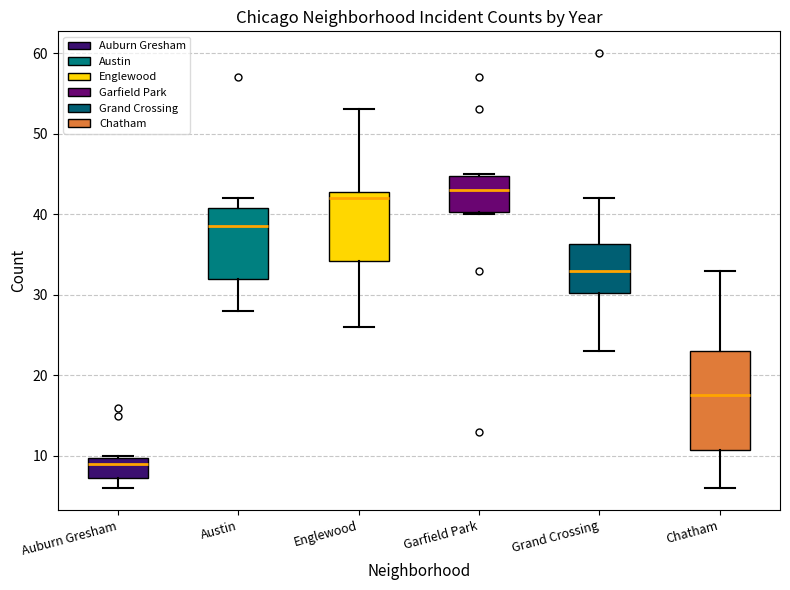

Reading left to right, read every box against the y-axis: the position of its median line, the range the box covers, and the ends of its whiskers. The values are not printed on the chart, so give them approximately, as read against the axis.

Auburn Gresham: median 9, box 7 to 10, whiskers 6 to 10
Austin: median 39, box 32 to 41, whiskers 28 to 42
Englewood: median 42, box 34 to 43, whiskers 26 to 53
Garfield Park: median 43, box 40 to 45, whiskers 40 to 45
Grand Crossing: median 33, box 30 to 36, whiskers 23 to 42
Chatham: median 18, box 11 to 23, whiskers 6 to 33